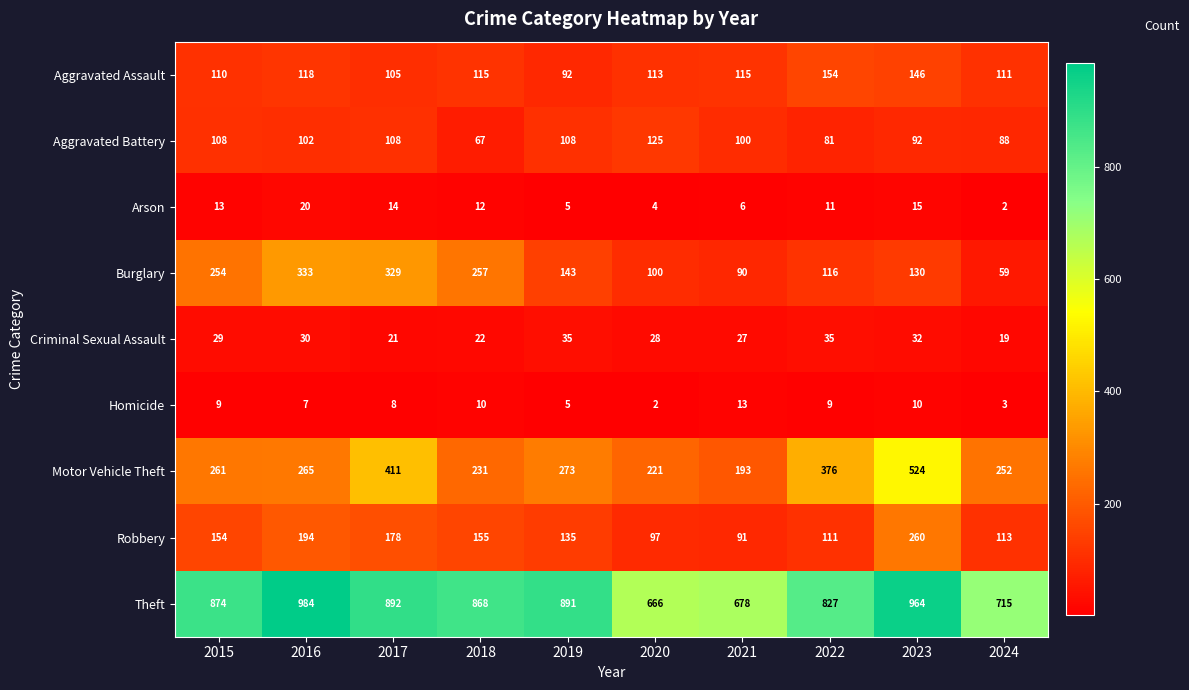

Rank the series at 2018 from highest to lowest value.

Theft, Burglary, Motor Vehicle Theft, Robbery, Aggravated Assault, Aggravated Battery, Criminal Sexual Assault, Arson, Homicide